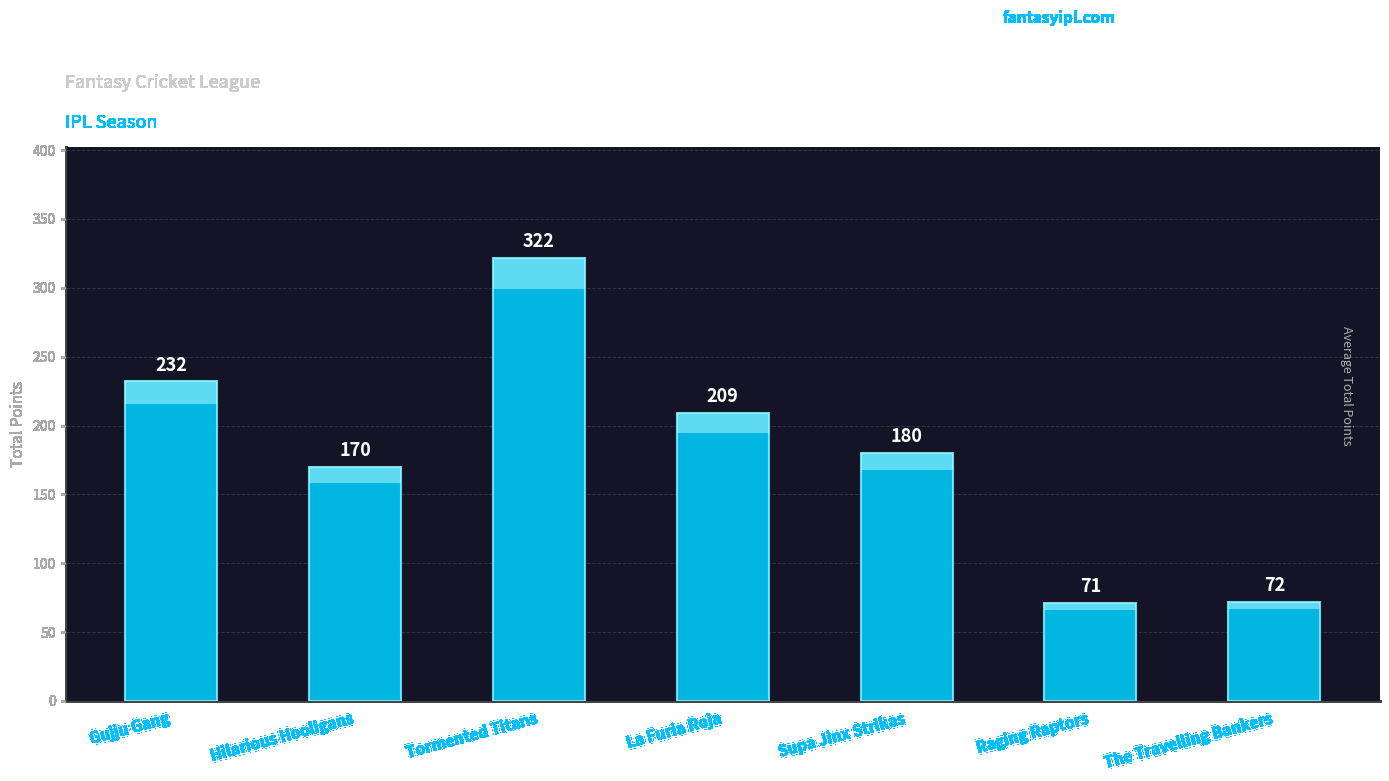

What position from the right is Supa Jinx Strikas?

3